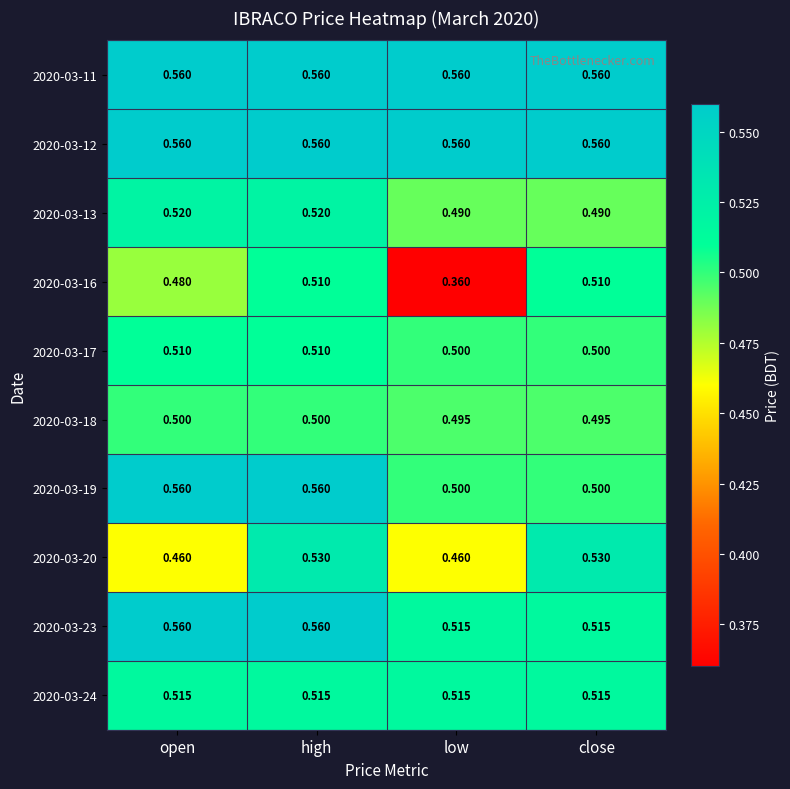

Which category has the lowest value across all series?

low